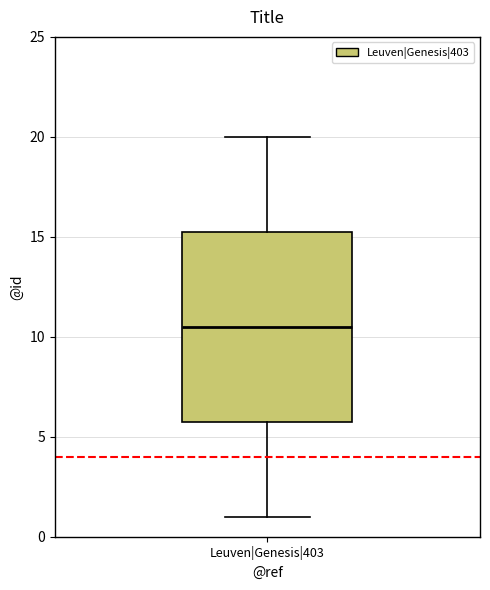

Read this box plot against the y-axis: the position of the median line, the range covered by the box, and the ends of both whiskers. The values are not printed on the chart, so give them approximately, as read against the axis.

median 10.5, box 6.0 to 15.5, whiskers 1.0 to 20.0